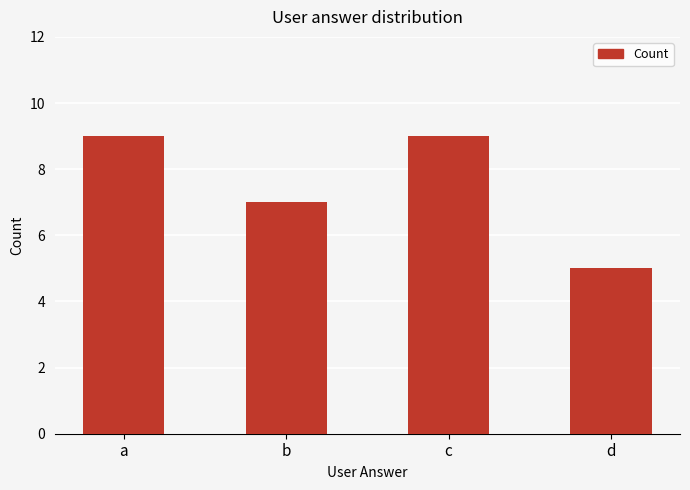

What is the average value?

8